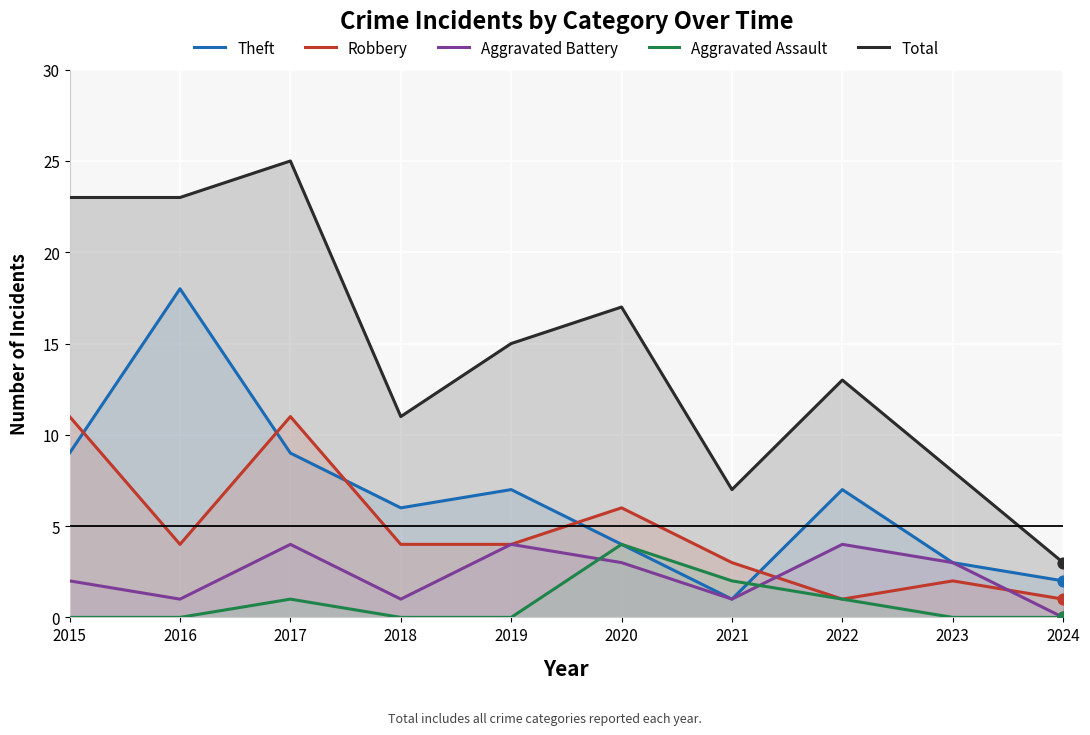

At which category is the sum across all series the highest?

2017